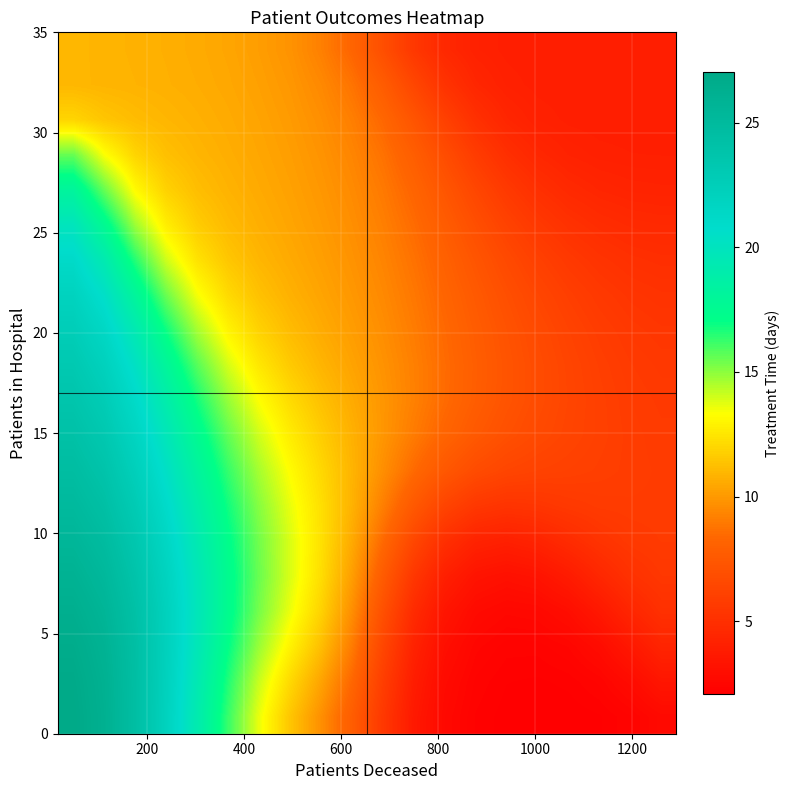

How many categories are shown in the chart?

20